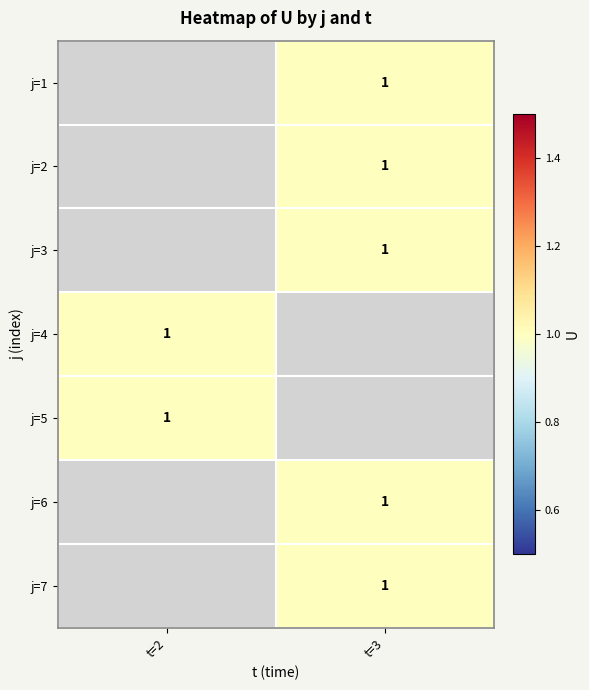

Rank the series by their maximum value, from lowest to highest.

j=1, j=2, j=3, j=4, j=5, j=6, j=7